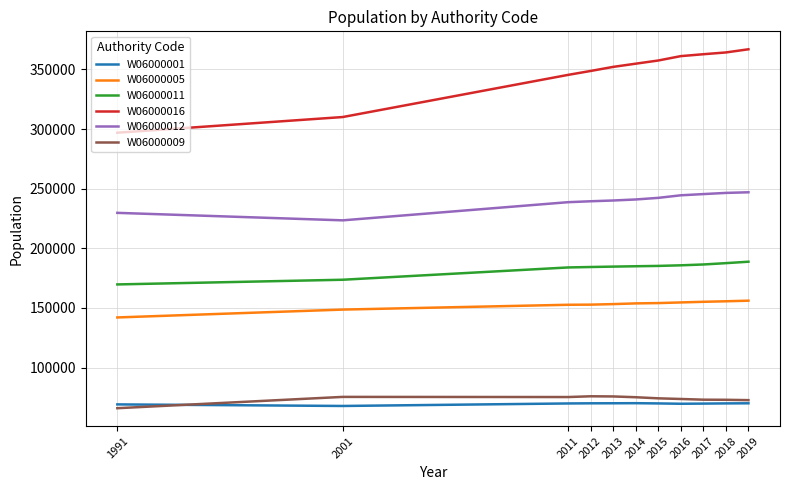

Which series has the largest total across all categories?

W06000016